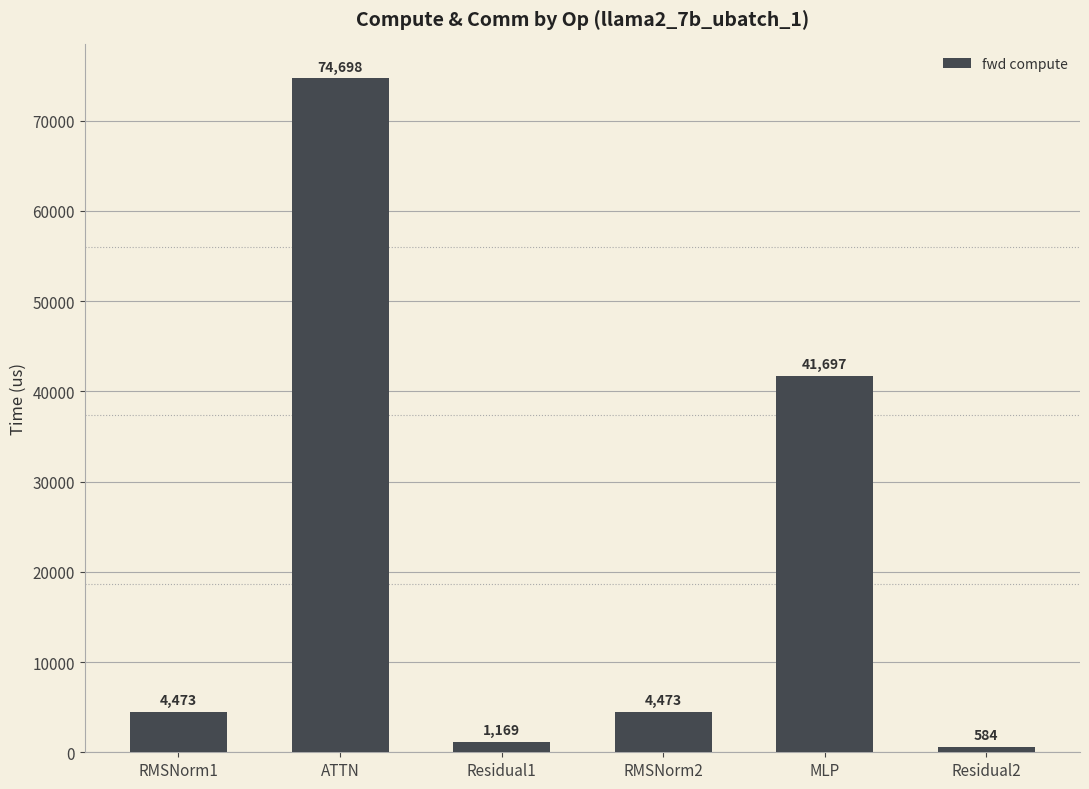

What is the label of the 4th bar from the left?

RMSNorm2